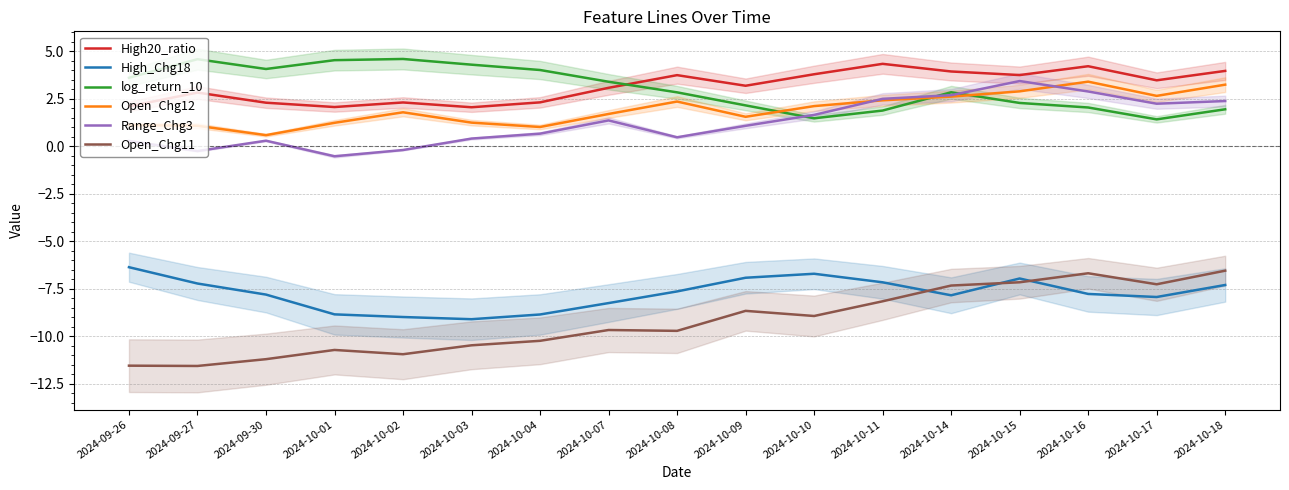

What are all the series names shown in the legend?

High20_ratio, High_Chg18, log_return_10, Open_Chg12, Range_Chg3, Open_Chg11